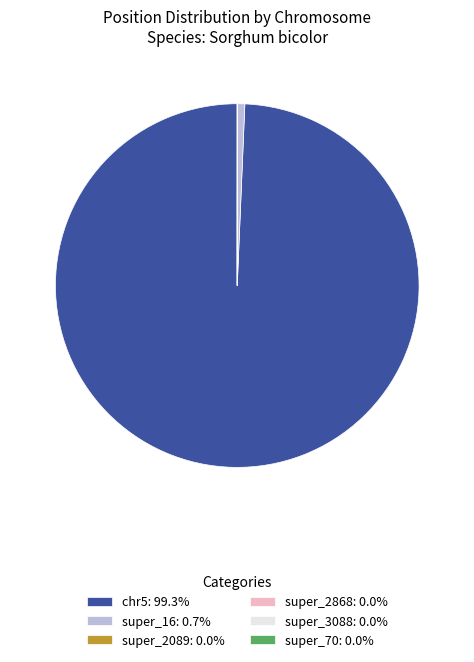

Does any single category account for the majority?

Yes